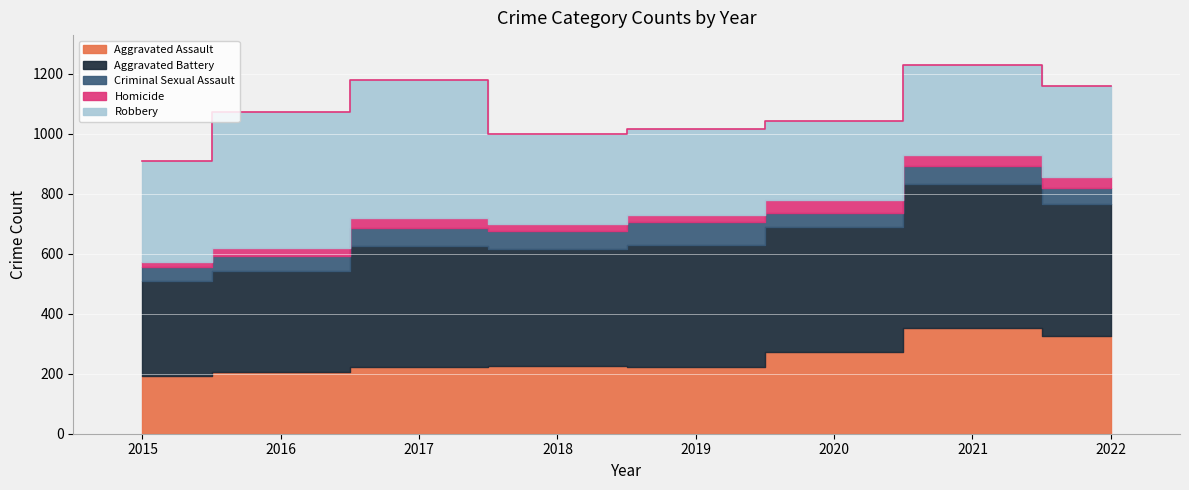

Rank the series at 2018 from highest to lowest value.

Aggravated Battery, Robbery, Aggravated Assault, Criminal Sexual Assault, Homicide